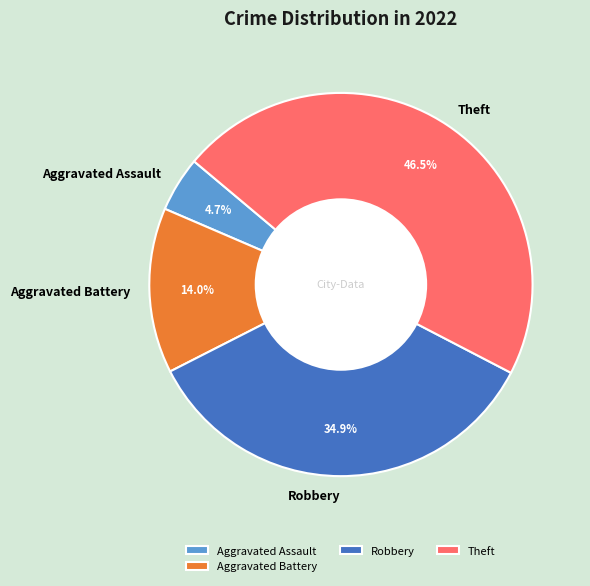

Which slice is the largest?

Theft